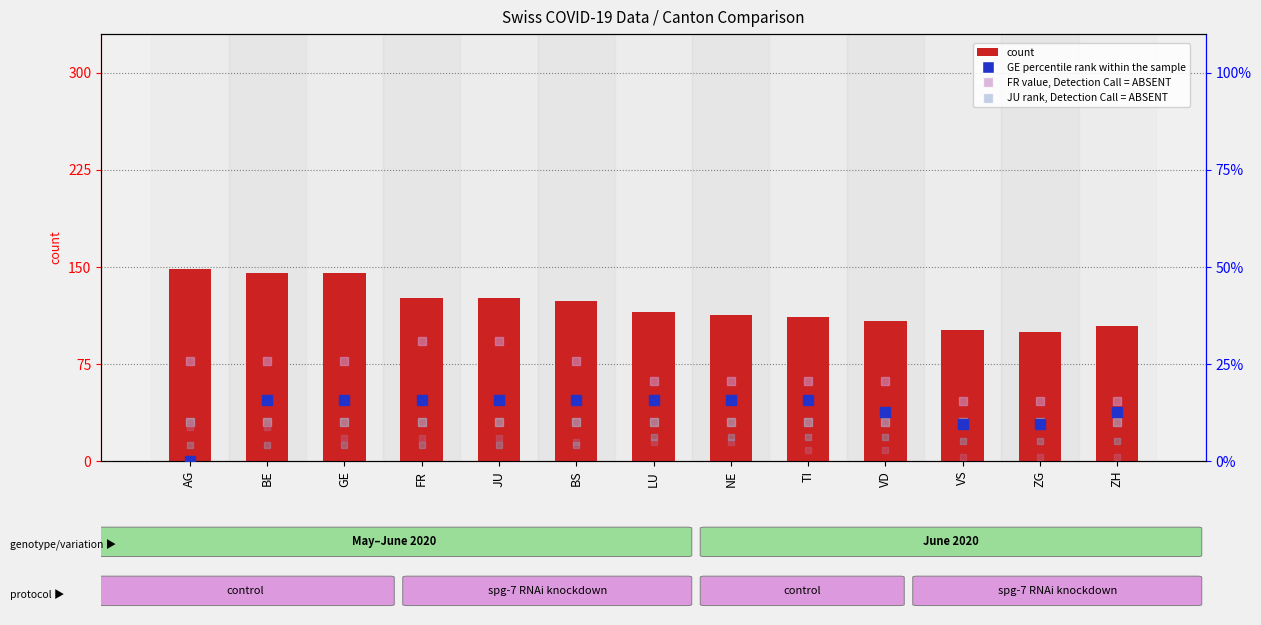

Read the FR value, Detection Call = ABSENT value at FR.

30.8